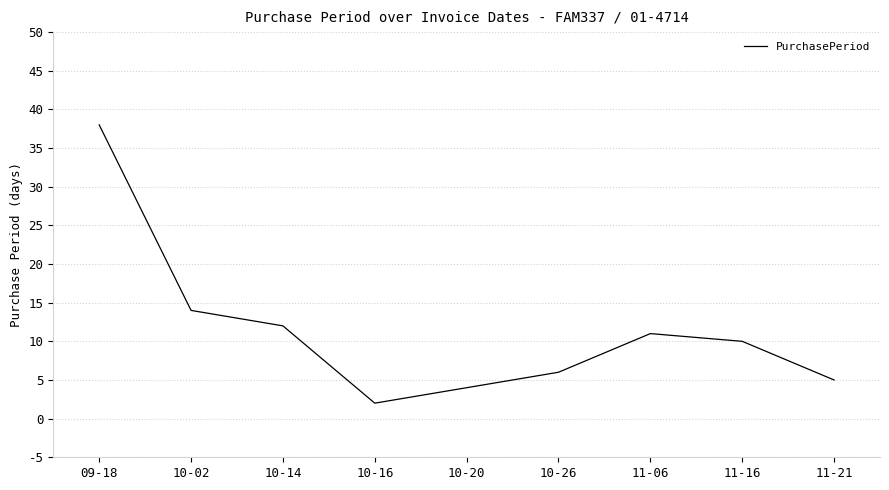

List the labels in order of value, smallest first.

10-16, 10-20, 11-21, 10-26, 11-16, 11-06, 10-14, 10-02, 09-18